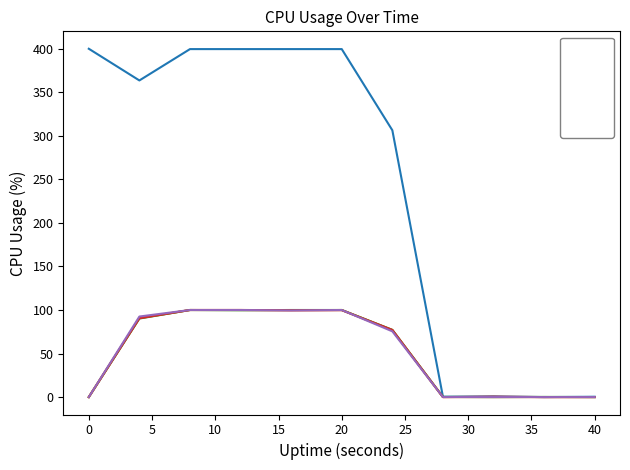

Which series has the largest total across all categories?

%CPU